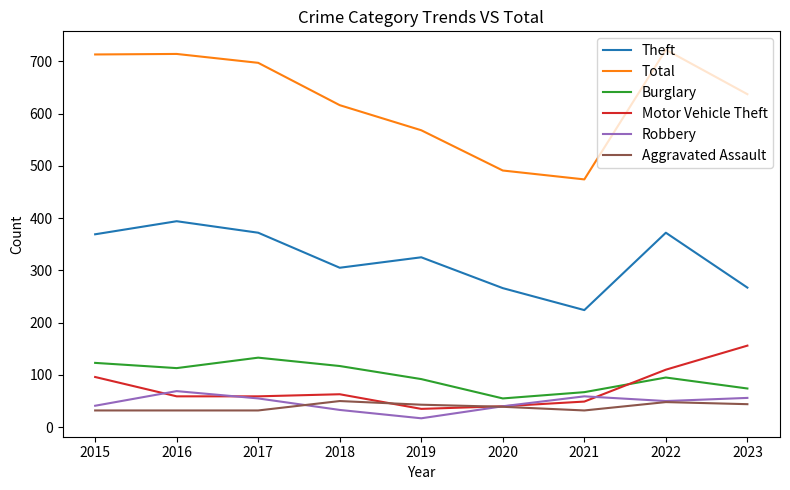

Which series has the largest total across all categories?

Total